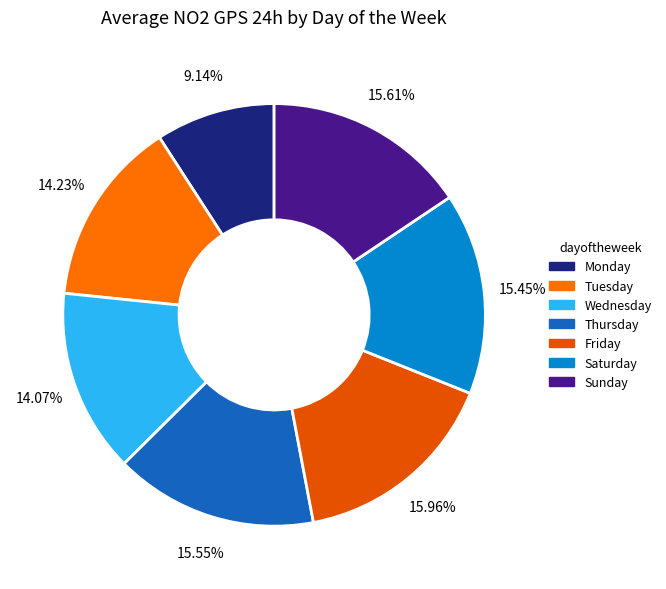

How many slices are in this pie chart?

7